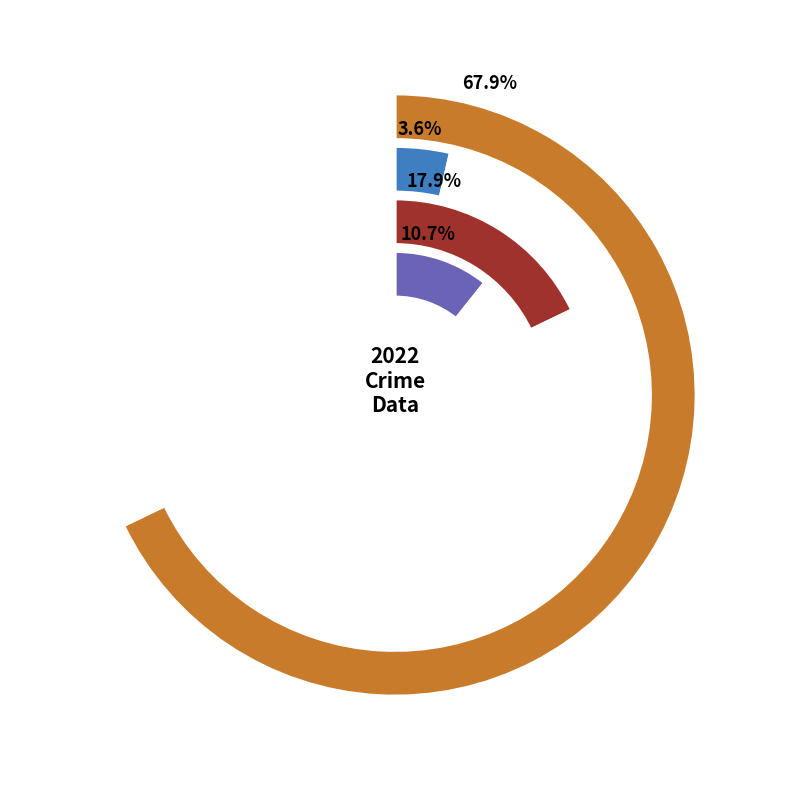

Is there any slice that represents more than half of the pie?

Yes